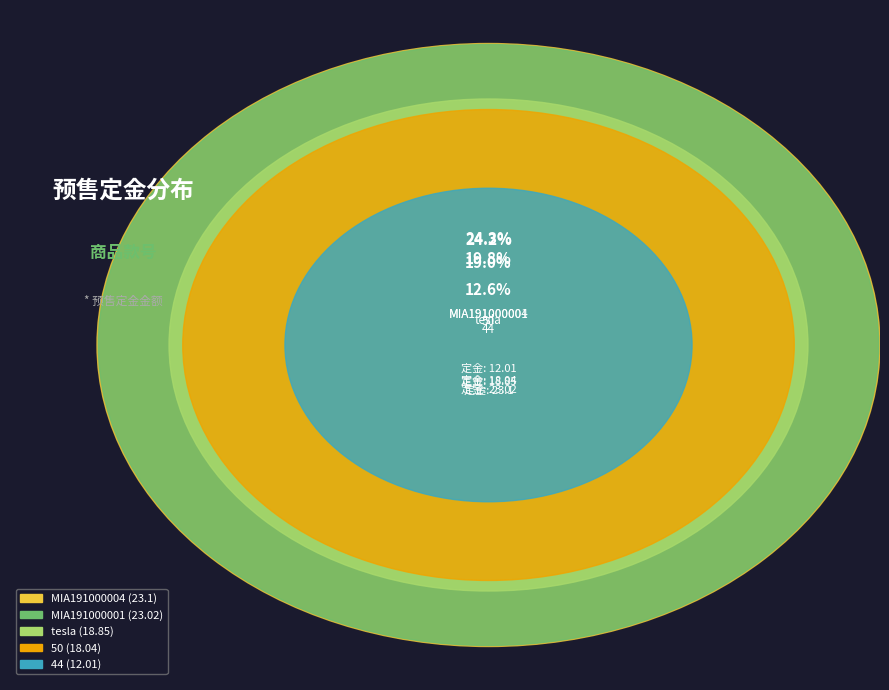

What is the change in value from 50 to 44?

-6.0